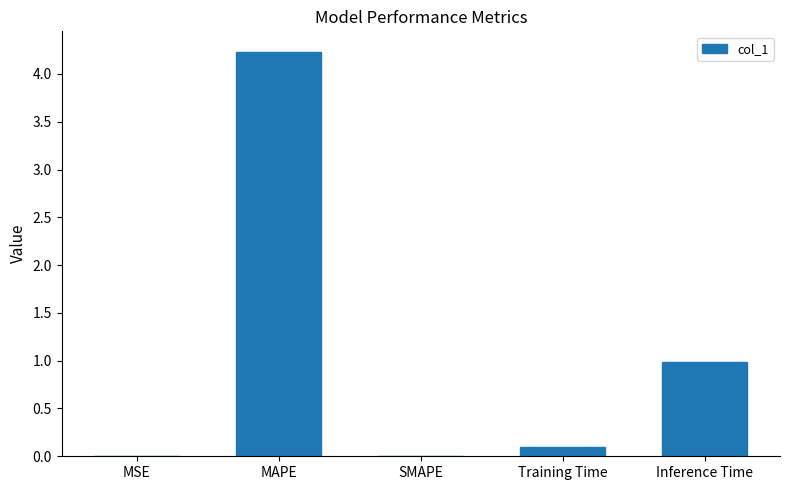

What is the average value?

1.1